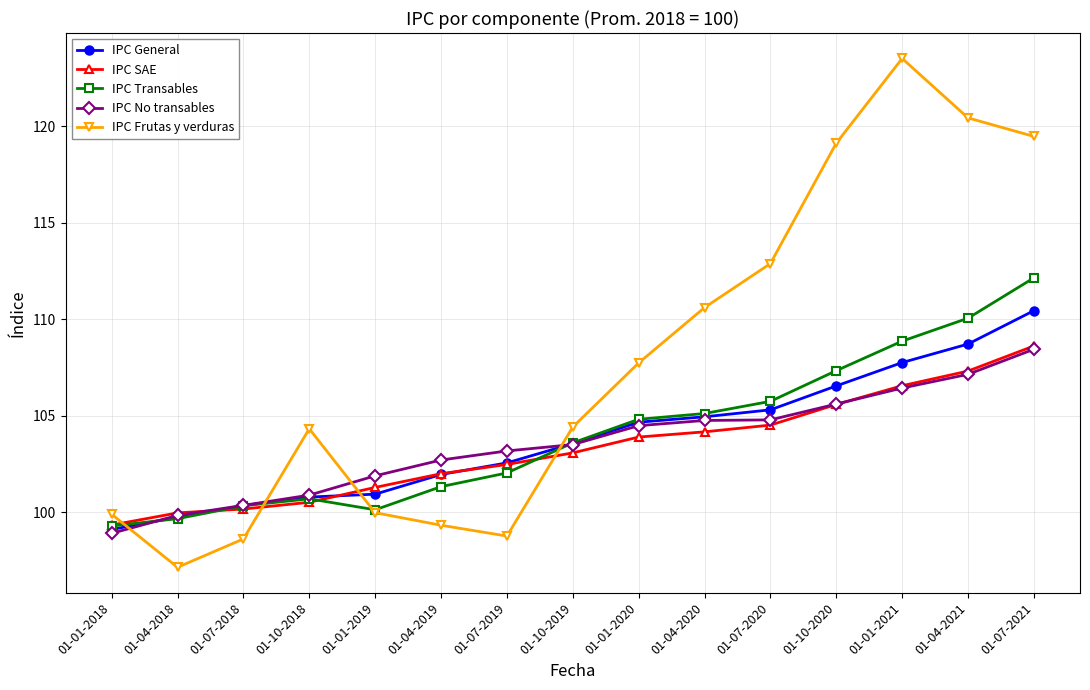

How many intersections are there between IPC No transables and IPC Transables?

2